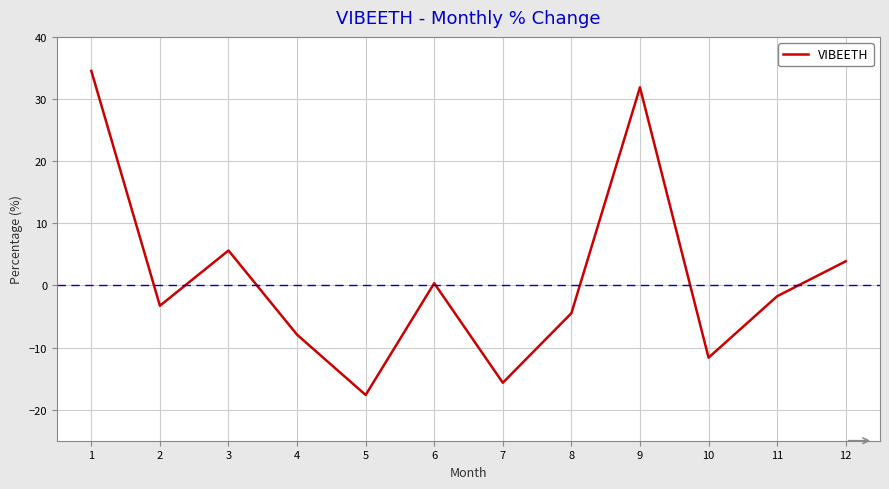

Rank the categories by value from lowest to highest.

5, 7, 10, 4, 8, 2, 11, 6, 12, 3, 9, 1